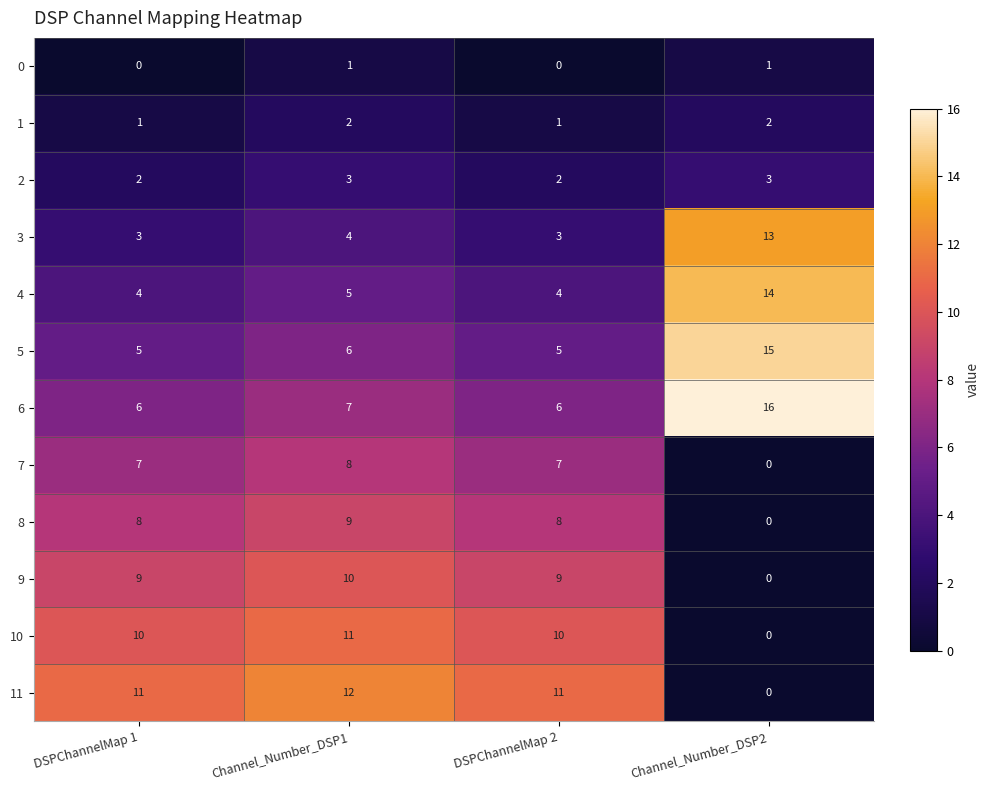

What is the difference between the highest and lowest values at Channel_Number_DSP2?

16